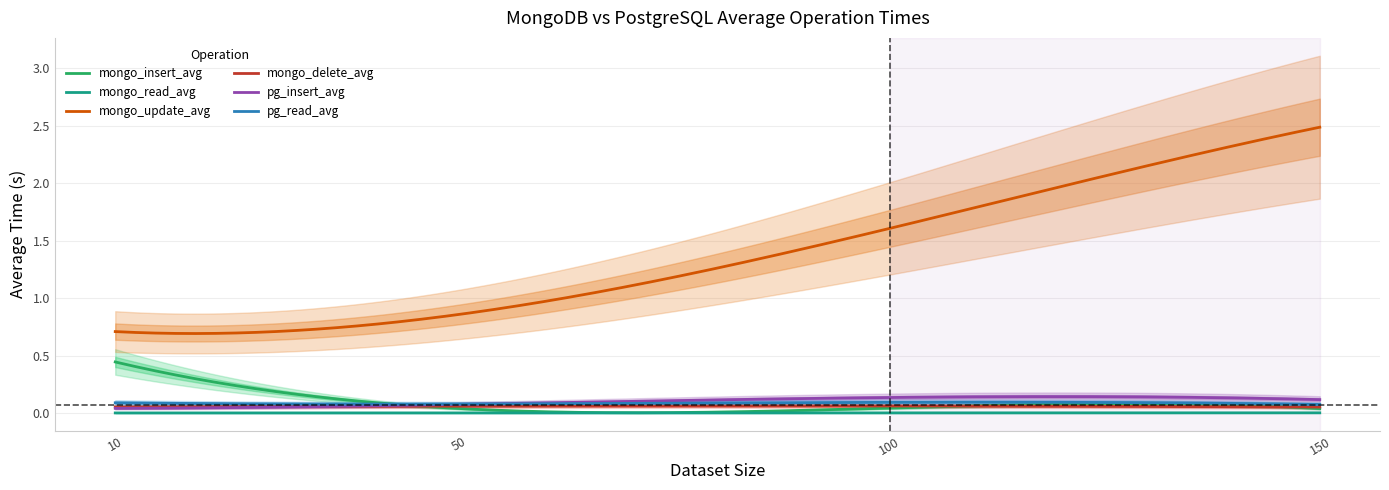

At which label does mongo_insert_avg reach its peak?

10